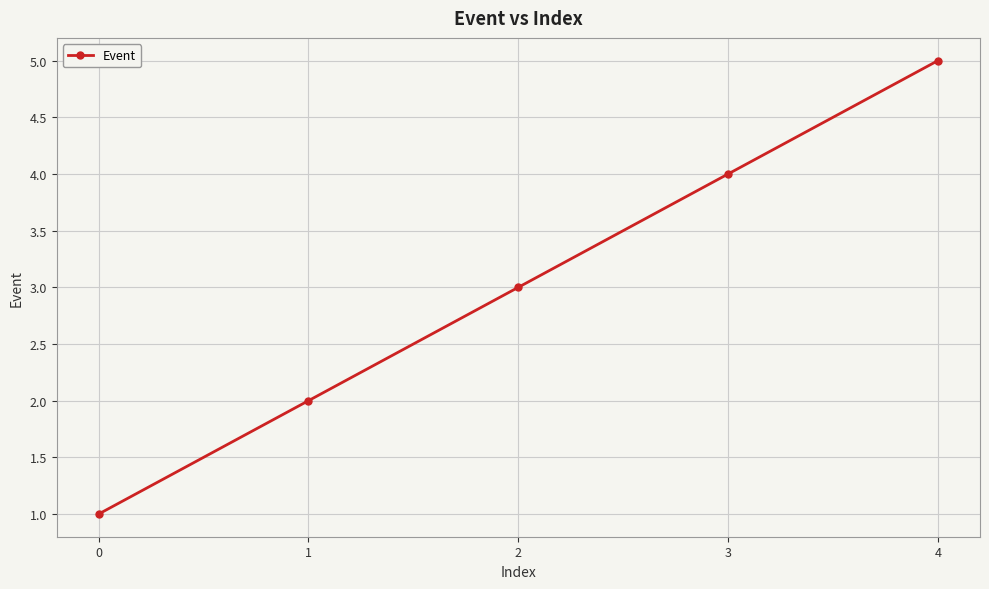

What is the value of the 3rd point from the left?

3